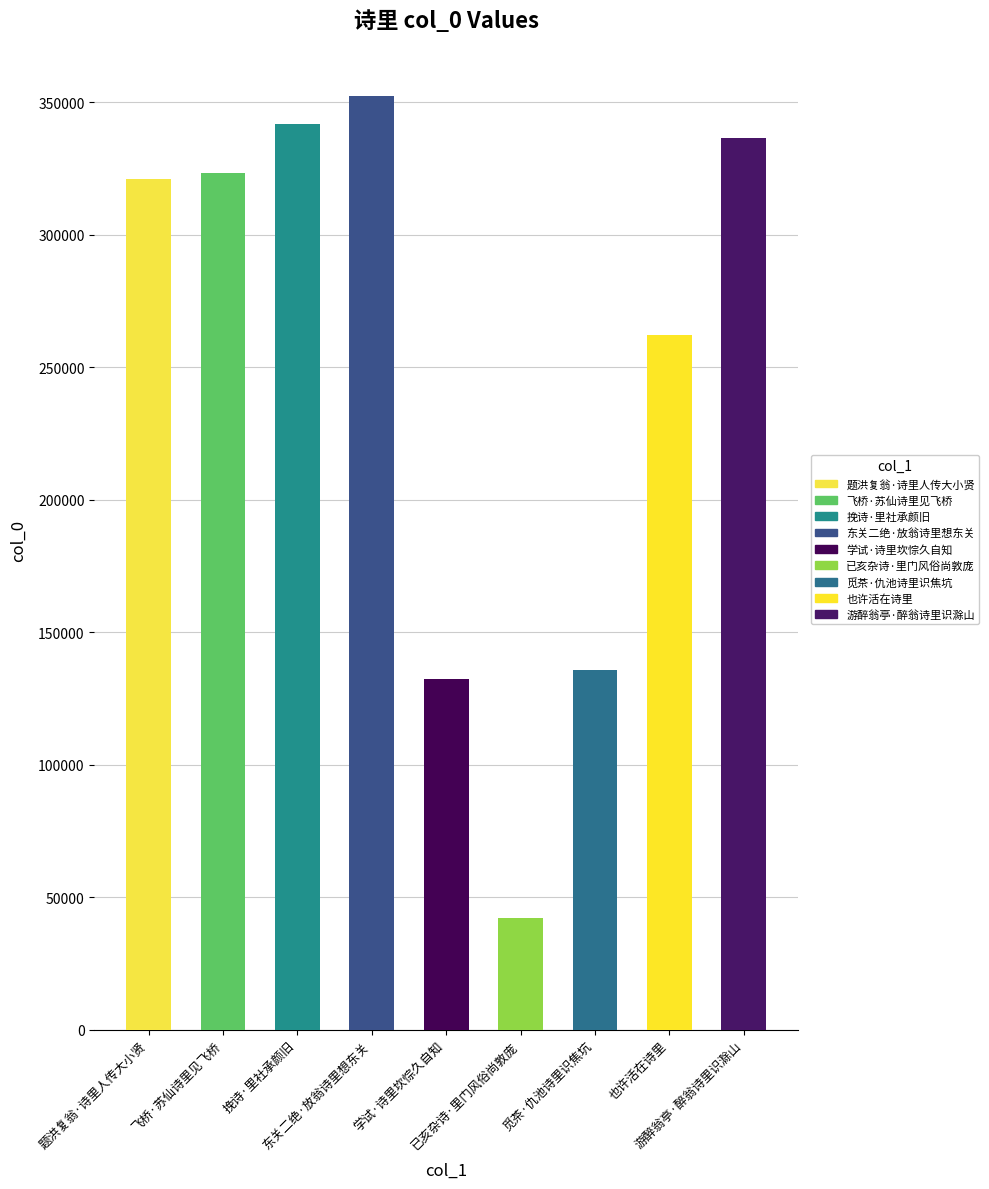

The chart shows a value of 42067 at 已亥杂诗·里门风俗尚敦庞. True or false?

True